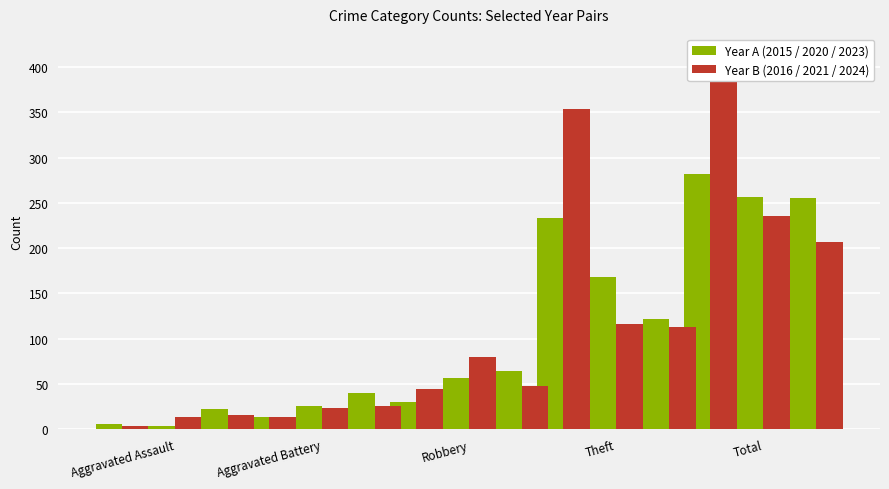

How many data points in 2016 are above 44?

2